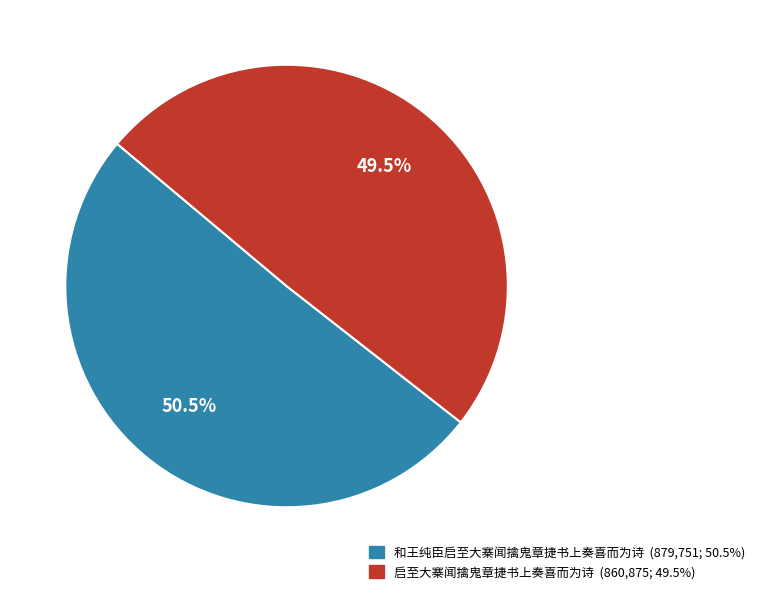

Which category has the biggest portion of the pie?

和王纯臣启至大寨闻擒鬼章捷书上奏喜而为诗